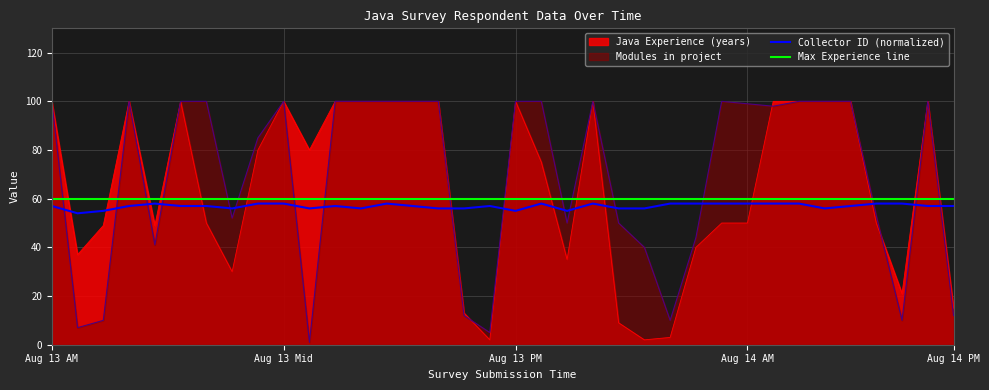

Between 5 and 15, which series saw the biggest shift?

Collector ID (normalized)